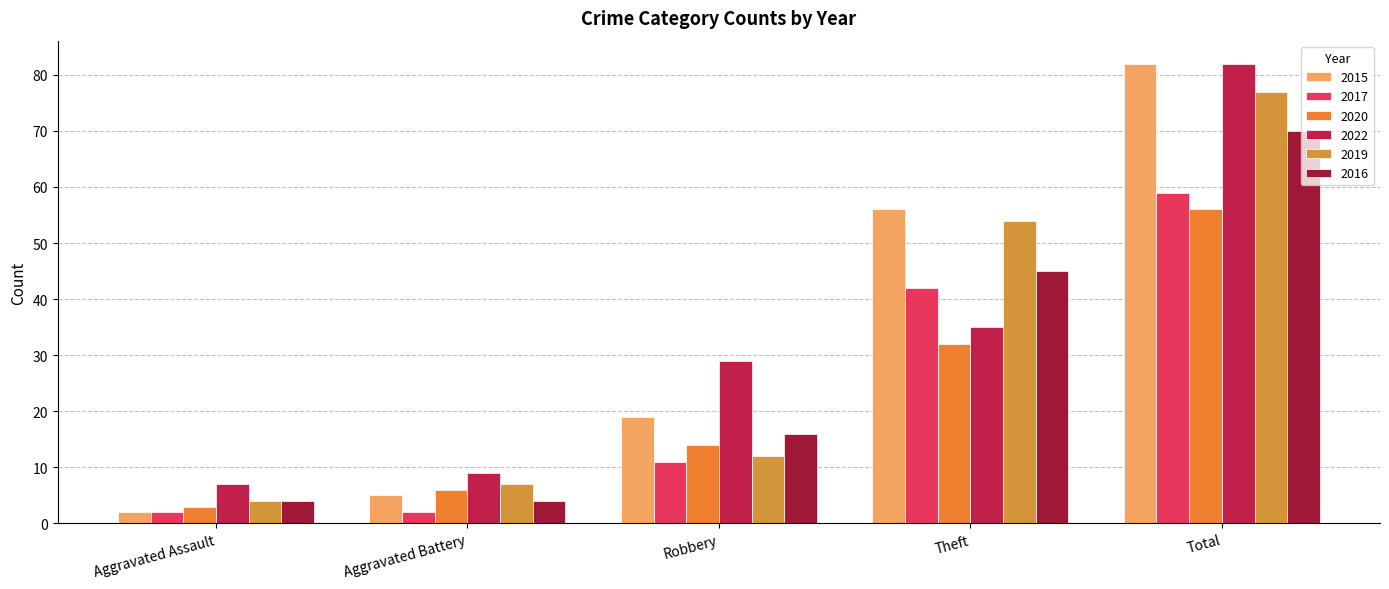

Reading left to right, what are all the values shown in this chart?

2015: Aggravated Assault=2	Aggravated Battery=5	Robbery=19	Theft=56	Total=82
2017: Aggravated Assault=2	Aggravated Battery=2	Robbery=11	Theft=42	Total=59
2020: Aggravated Assault=3	Aggravated Battery=6	Robbery=14	Theft=32	Total=56
2022: Aggravated Assault=7	Aggravated Battery=9	Robbery=29	Theft=35	Total=82
2019: Aggravated Assault=4	Aggravated Battery=7	Robbery=12	Theft=54	Total=77
2016: Aggravated Assault=4	Aggravated Battery=4	Robbery=16	Theft=45	Total=70